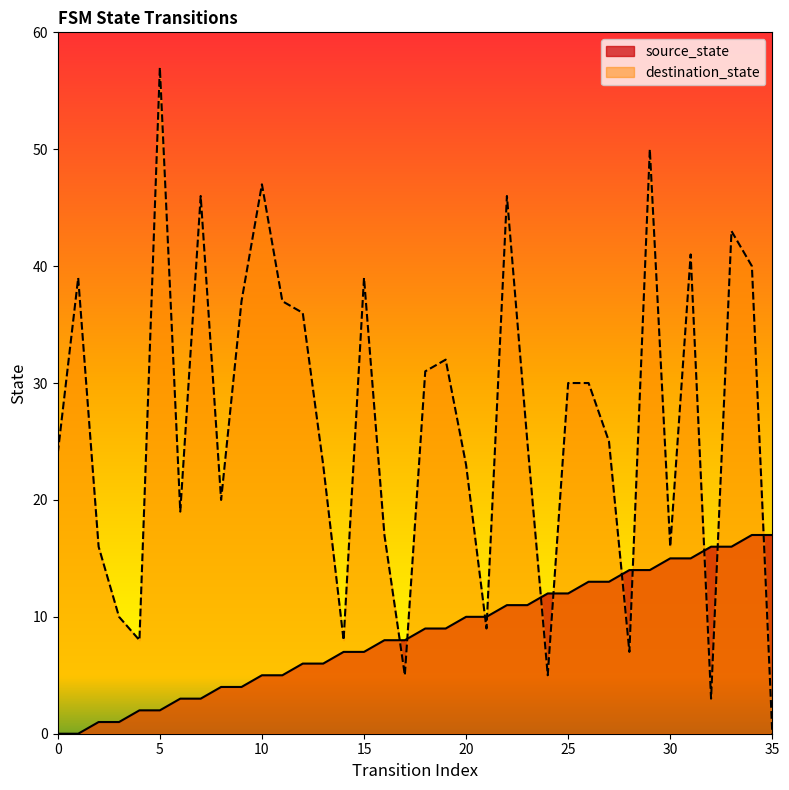

Reading left to right, extract all data points from this chart.

source_state: 0	0	1	1	2	2	3	3	4	4	5	5	6	6	7	7	8	8	9	9	10	10	11	11	12	12	13	13	14	14	15	15	16	16	17	17
destination_state: 24	39	16	10	8	57	19	46	20	37	47	37	36	23	8	39	17	5	31	32	23	9	46	25	5	30	30	25	7	50	16	41	3	43	40	0